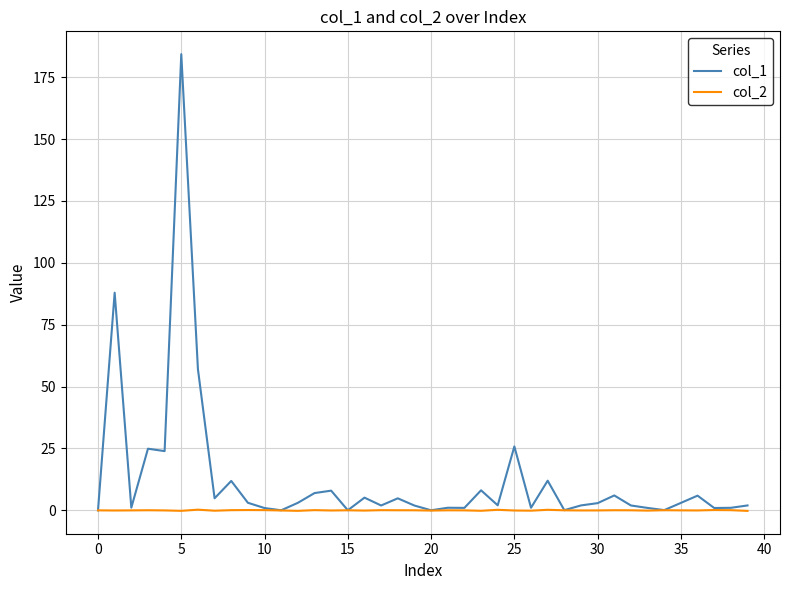

Which series has the largest range (max minus min)?

col_1